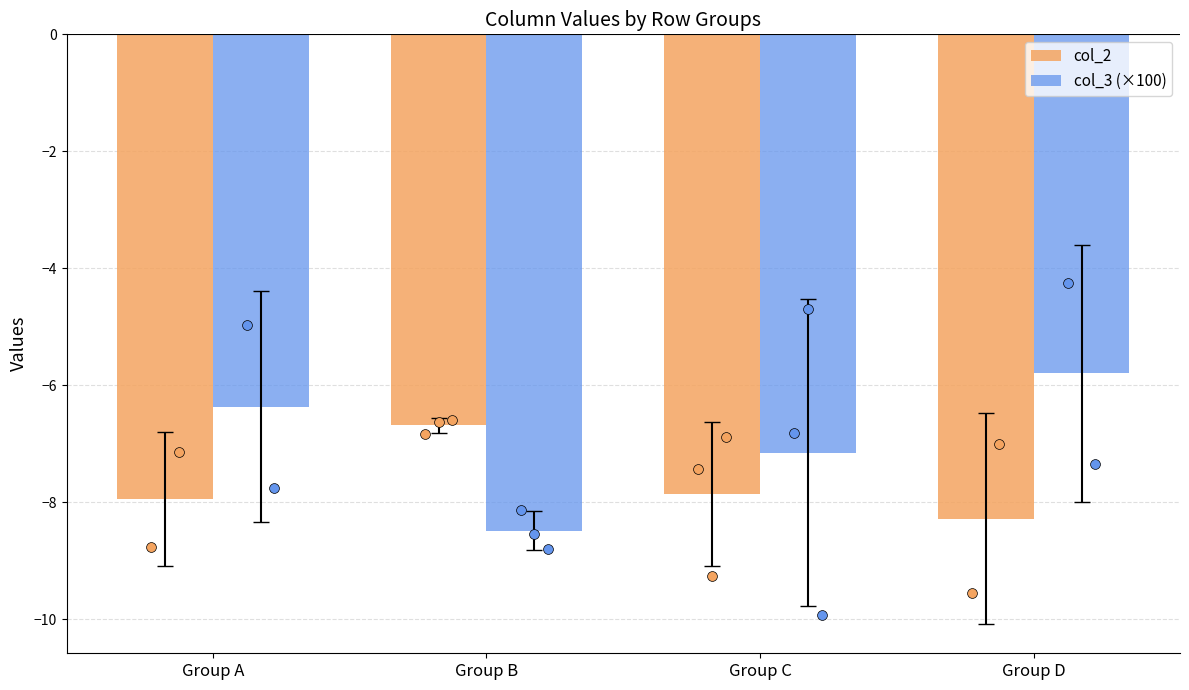

What is the total value across all series at Group B?

-15.2